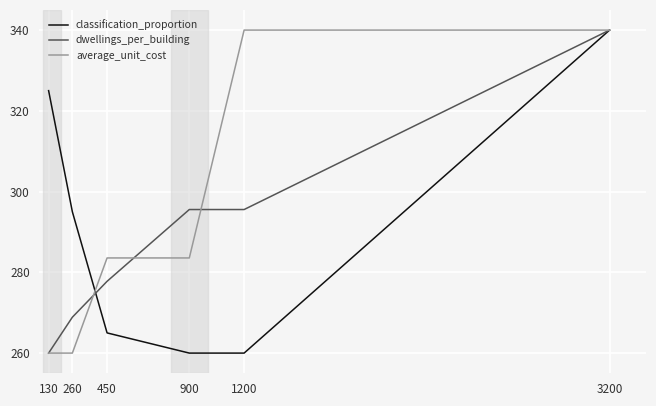

Does the chart have visible grid lines?

Yes